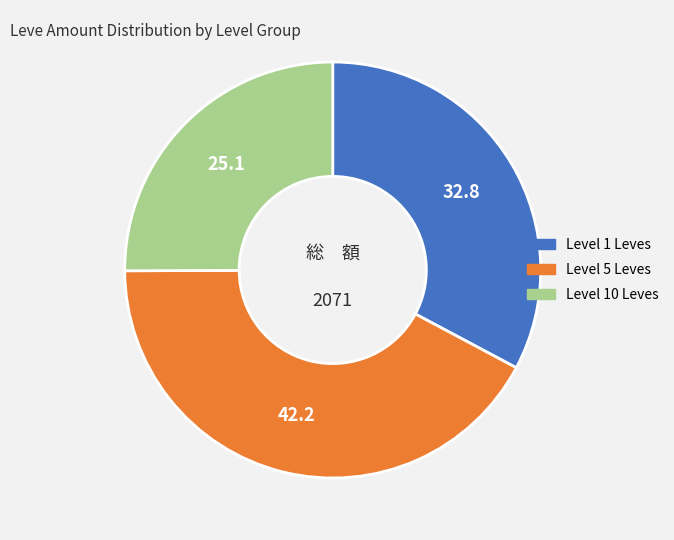

Is there any slice that represents more than half of the pie?

No